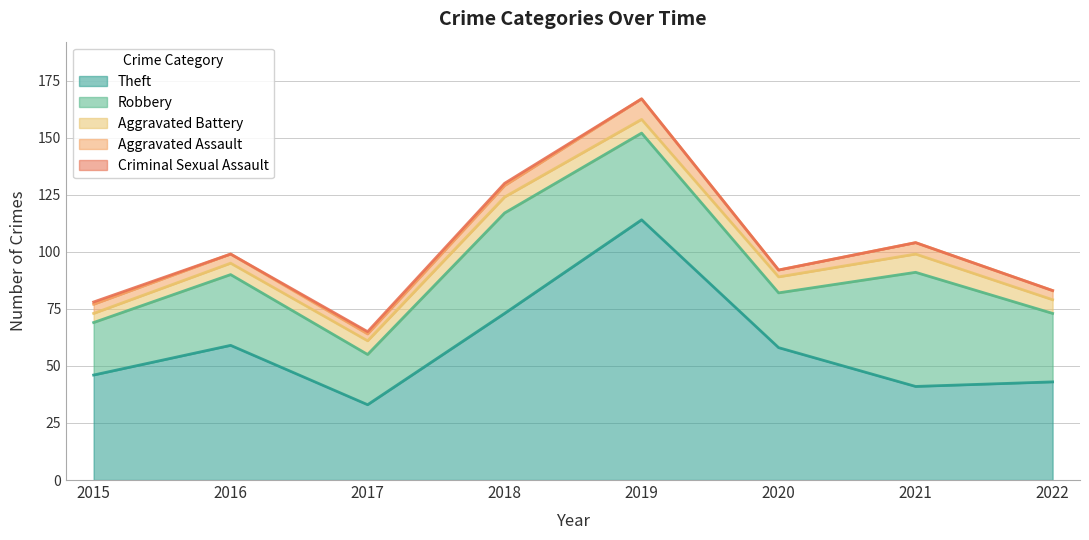

True or false: Aggravated Assault and Theft intersect in this chart.

False